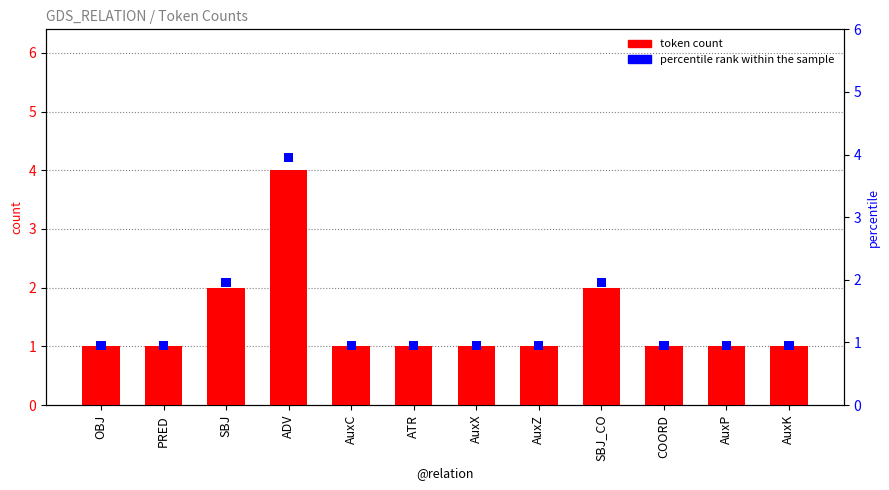

The percentile rank within the sample series shows 0.2 at PRED. True or false?

True